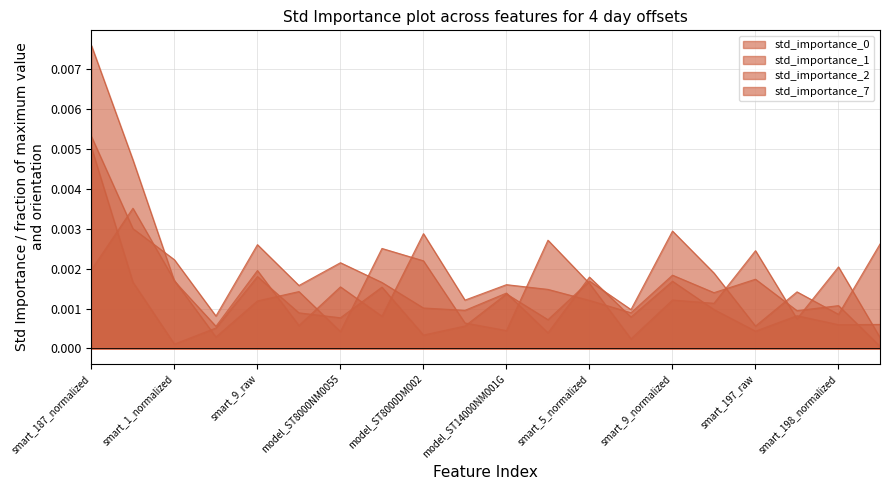

How many lines are shown in the chart?

4